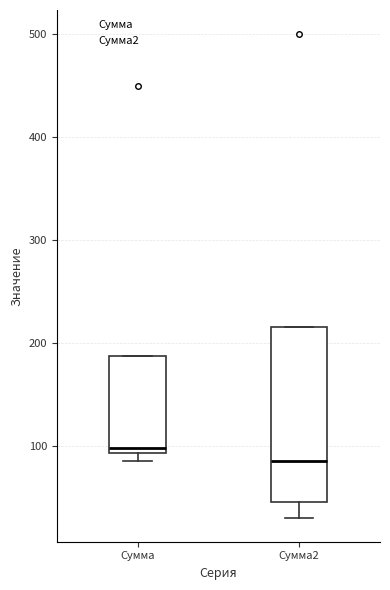

Reading left to right, read every box against the y-axis: the position of its median line, the range the box covers, and the ends of its whiskers. The values are not printed on the chart, so give them approximately, as read against the axis.

Сумма: median 100, box 90 to 190, whiskers 90 (just below the box's lower edge) to 190
Сумма2: median 90, box 50 to 220, whiskers 30 to 220